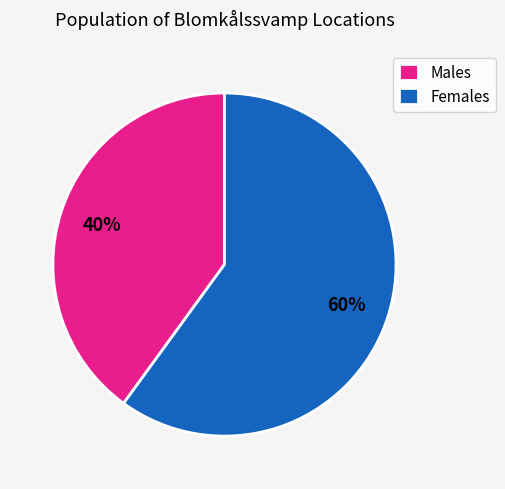

To the nearest percent, what portion does Females represent?

60%